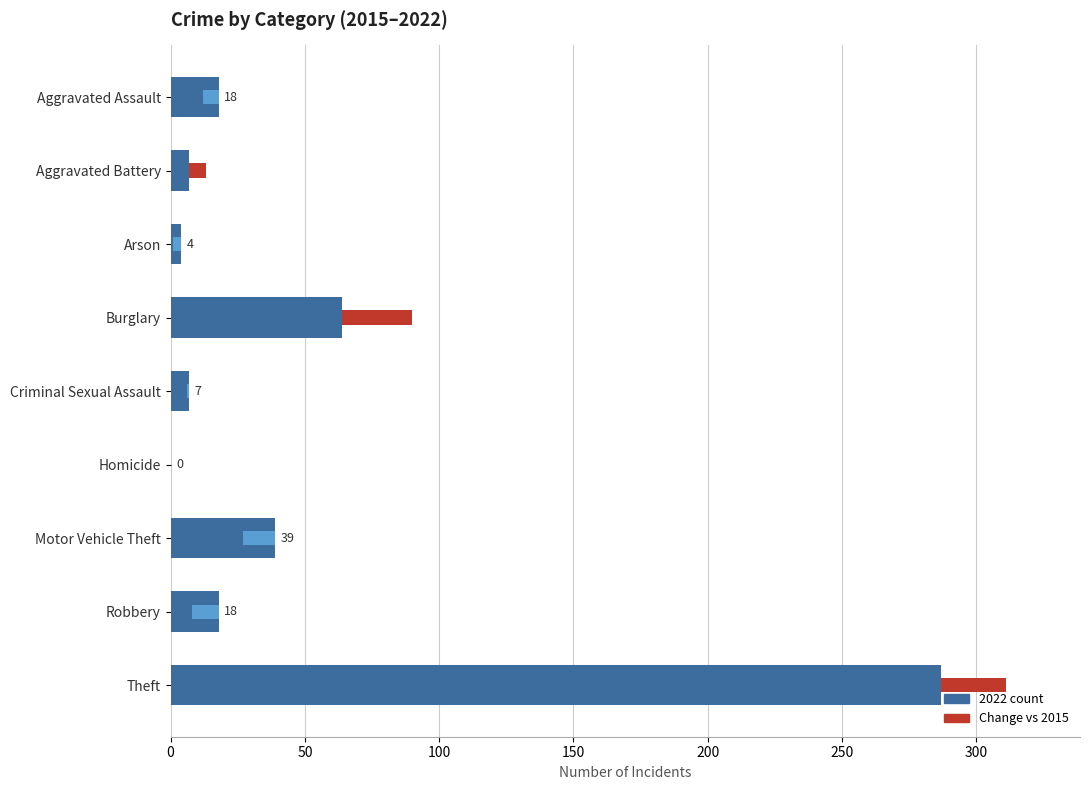

The 2022 series shows 18 at Aggravated Assault. True or false?

True